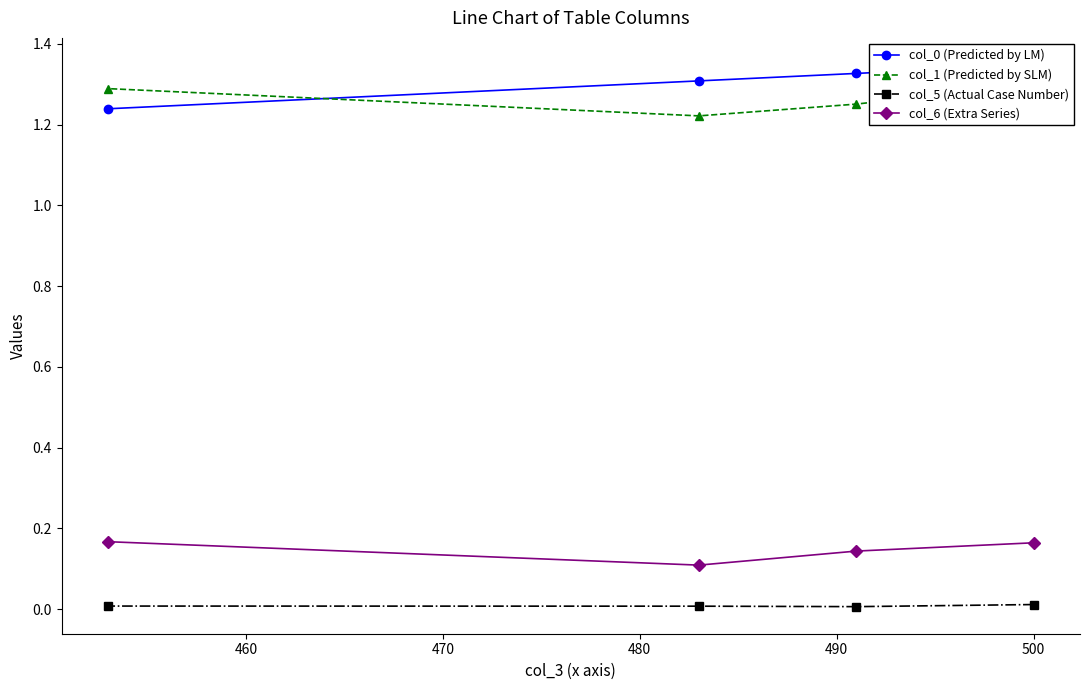

Rank the series at 470 from lowest to highest value.

col_5 (Actual Case Number), col_6 (Extra Series), col_1 (Predicted by SLM), col_0 (Predicted by LM)